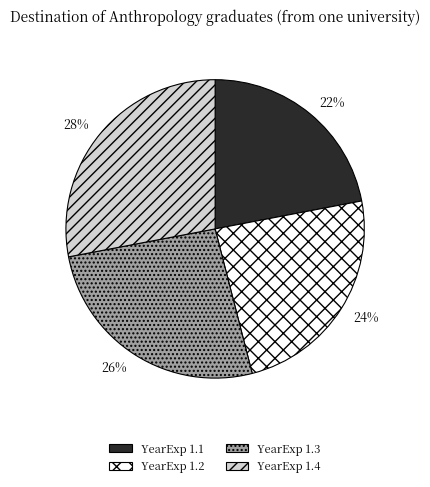

Is there a majority slice in this chart?

No